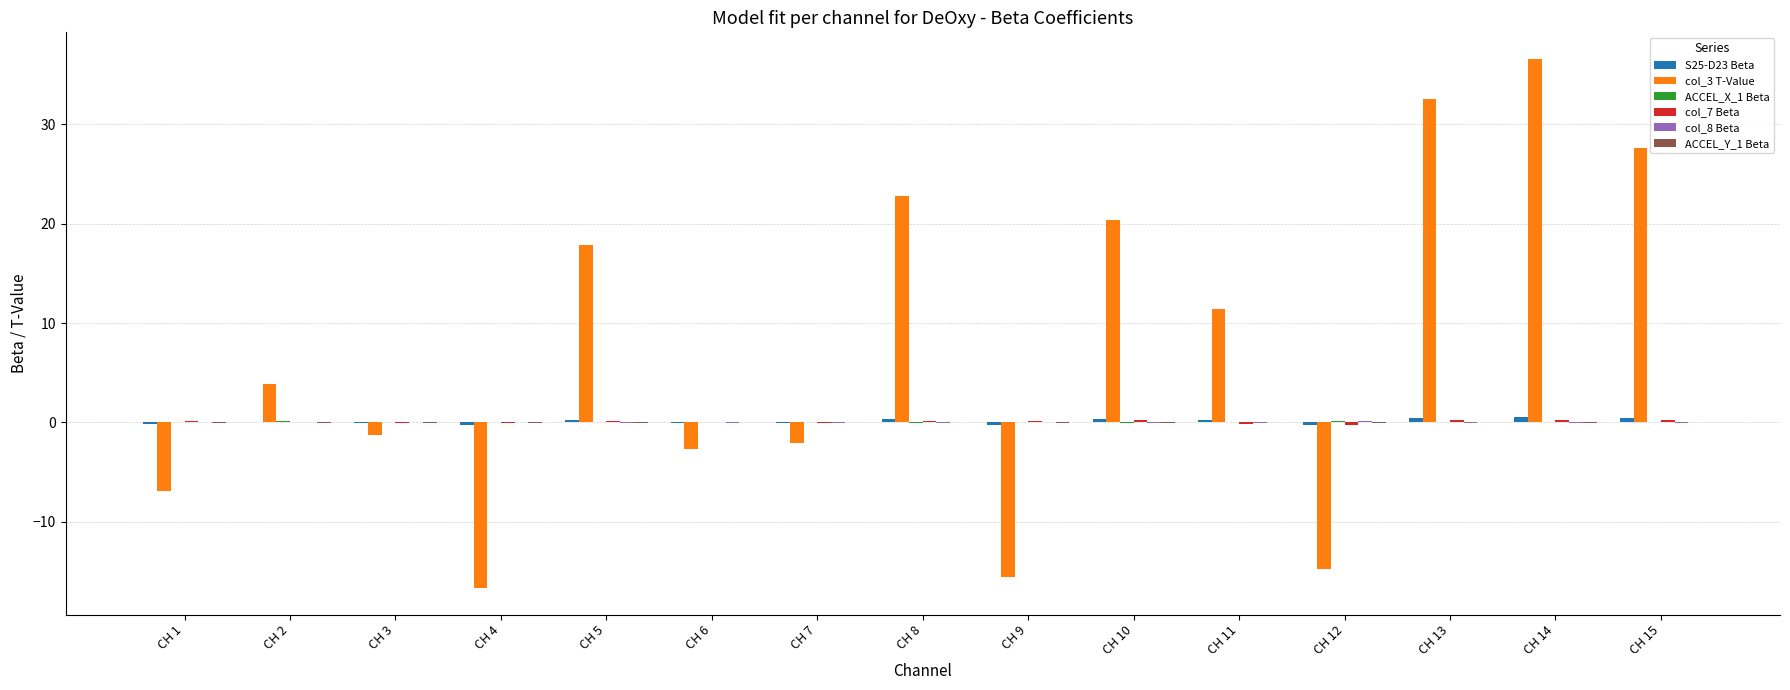

Which series has the largest total across all categories?

col_3 T-Value